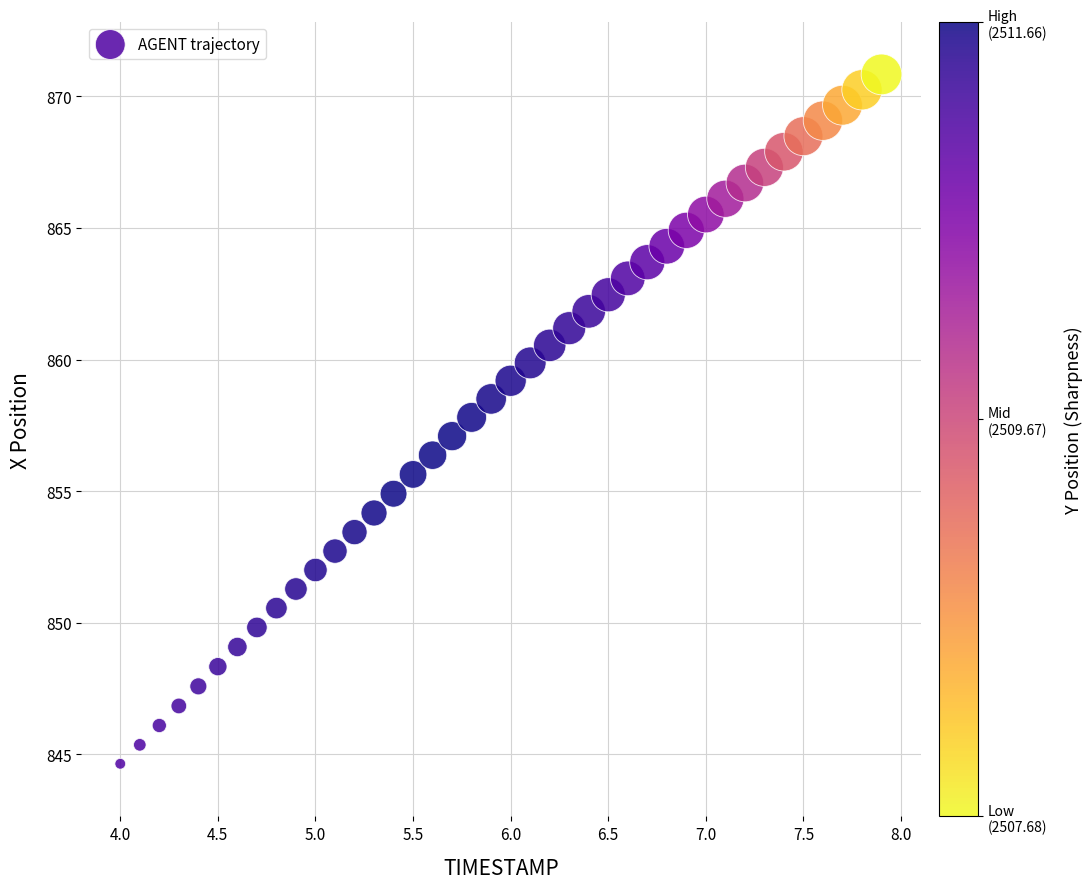

What is the range of Y values (max minus min)?

26.2